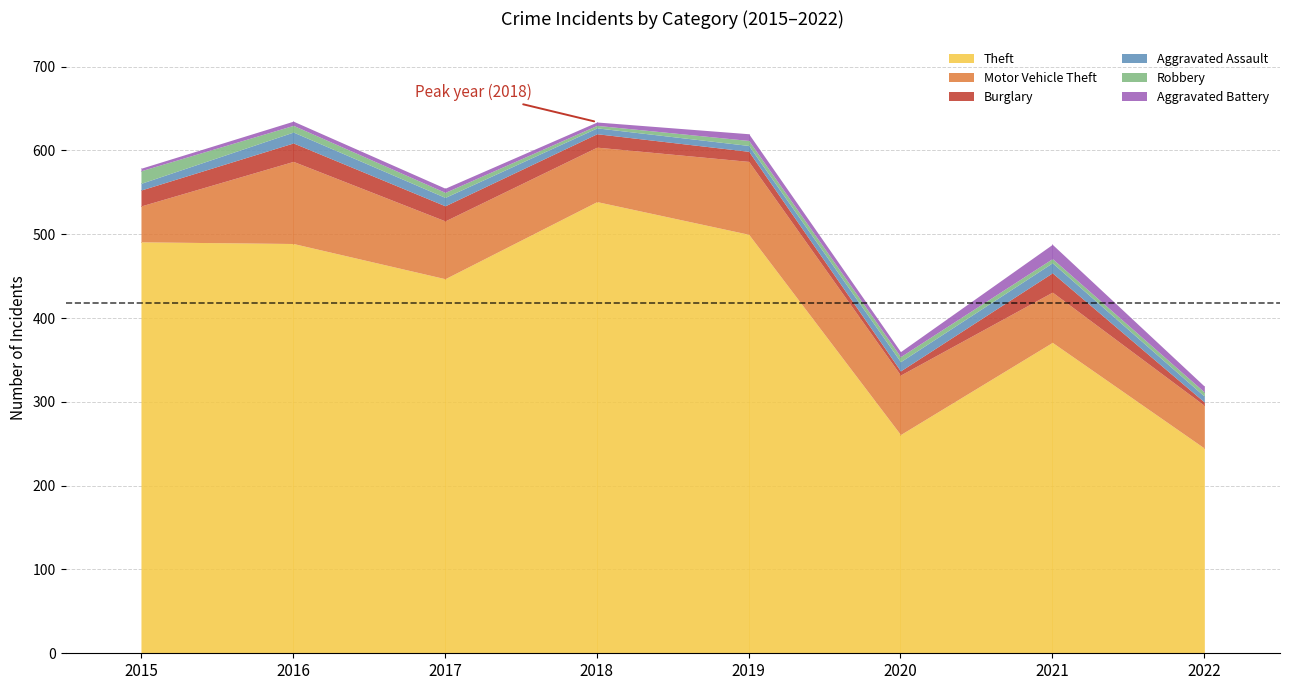

What is the value of the Motor Vehicle Theft point at the 2nd from the left?

98